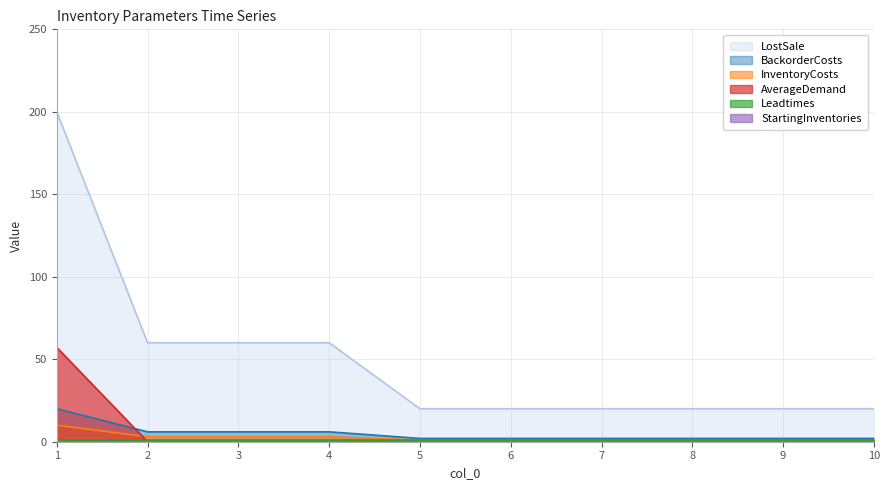

The LostSale series shows 9.3 at 6. True or false?

False